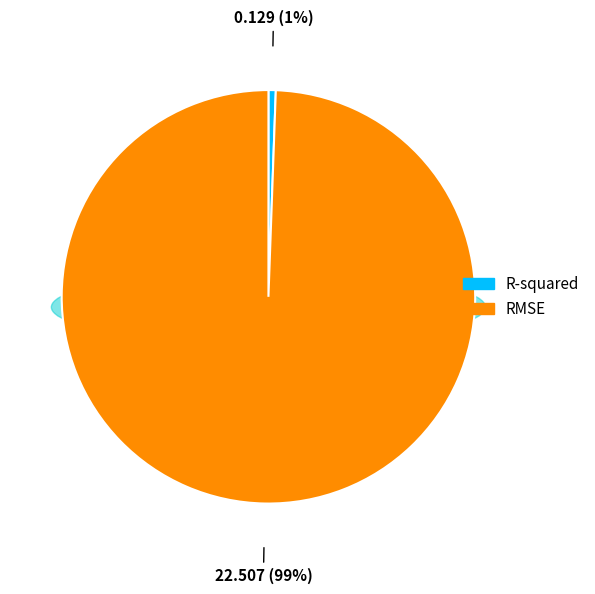

What is the majority slice?

RMSE